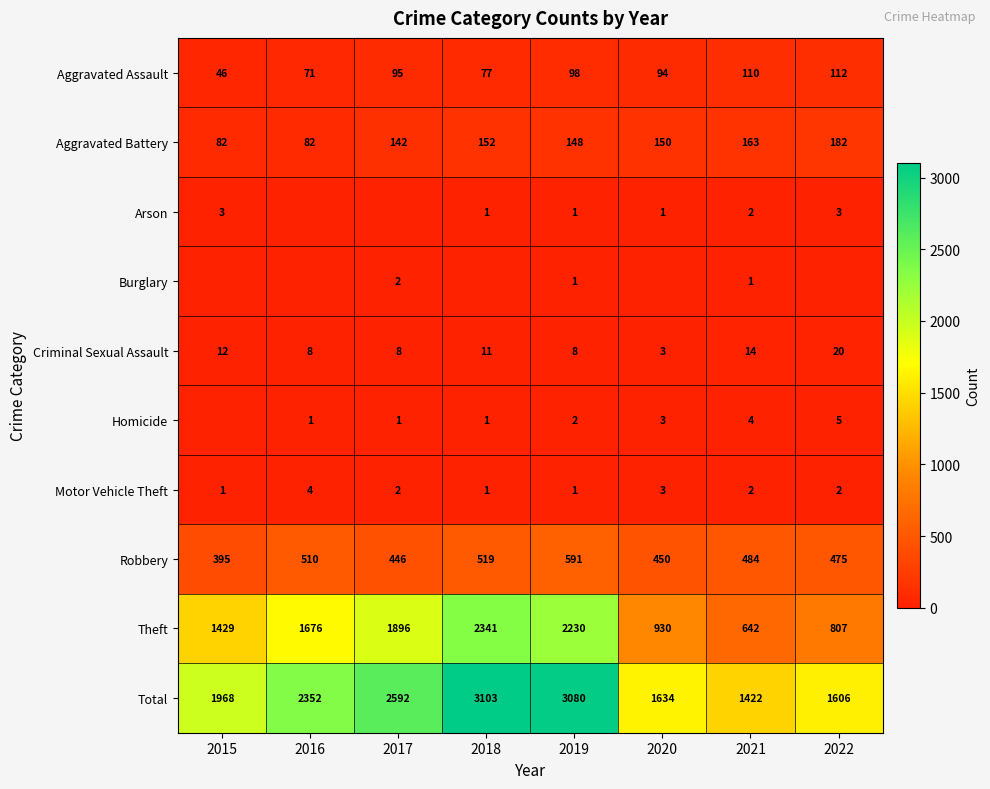

What is the sum of the Criminal Sexual Assault values at 2019 and 2018?

19